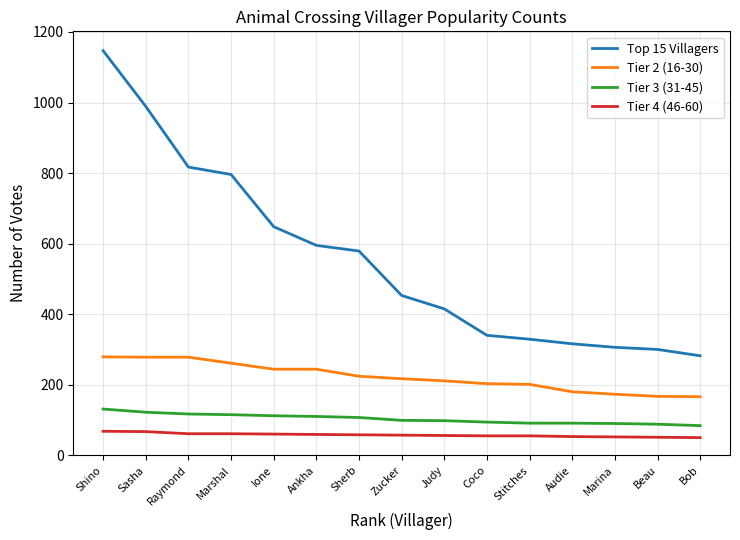

At which category is the sum across all series the highest?

Shino